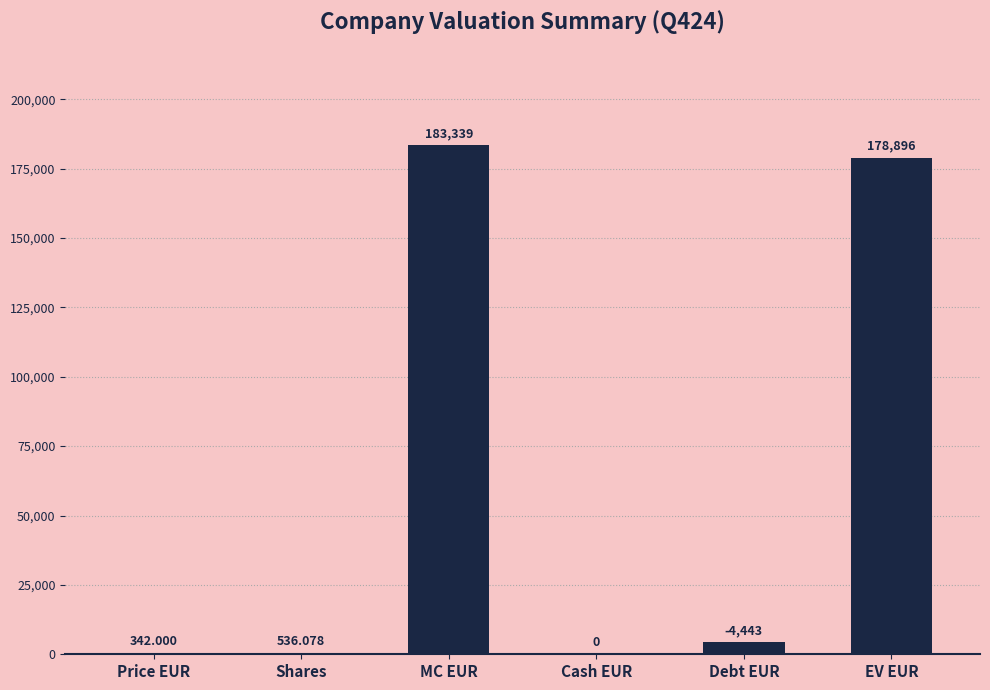

How many values exceed 4442?

3